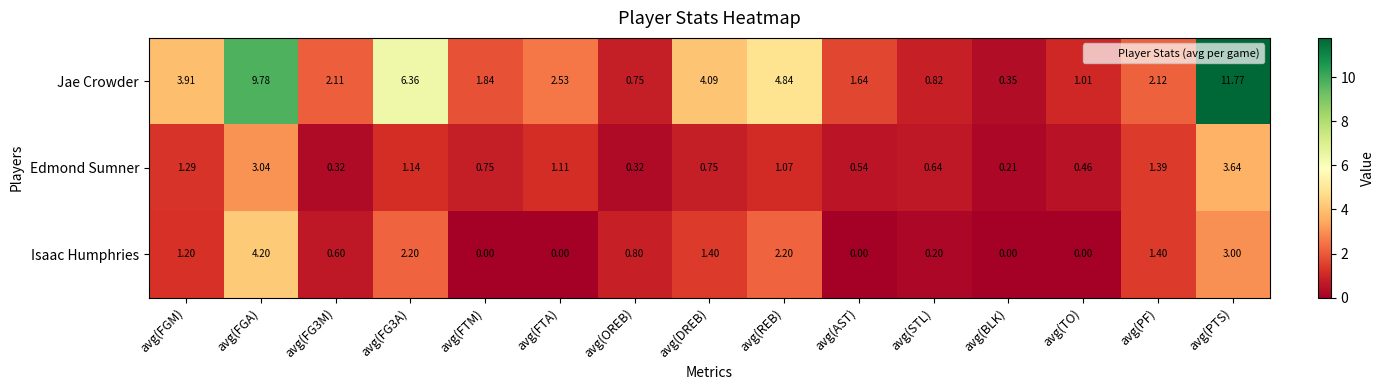

At how many categories does at least one series exceed 10?

1